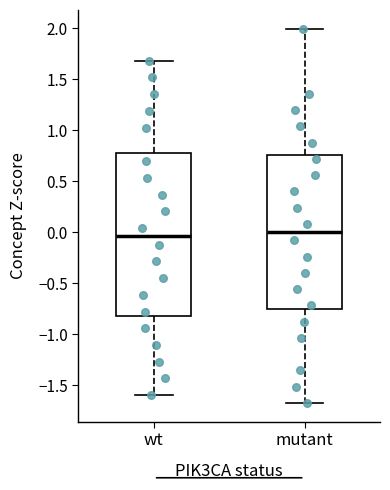

Reading left to right, transcribe this box plot: for each box, give where its median line is, the range the box spans, and where its two whiskers end, as read against the y-axis. The values are not printed on the chart, so give them approximately, as read against the axis.

wt: median -0.05, box -0.80 to 0.80, whiskers -1.60 to 1.70
mutant: median 0.00, box -0.75 to 0.75, whiskers -1.70 to 2.00